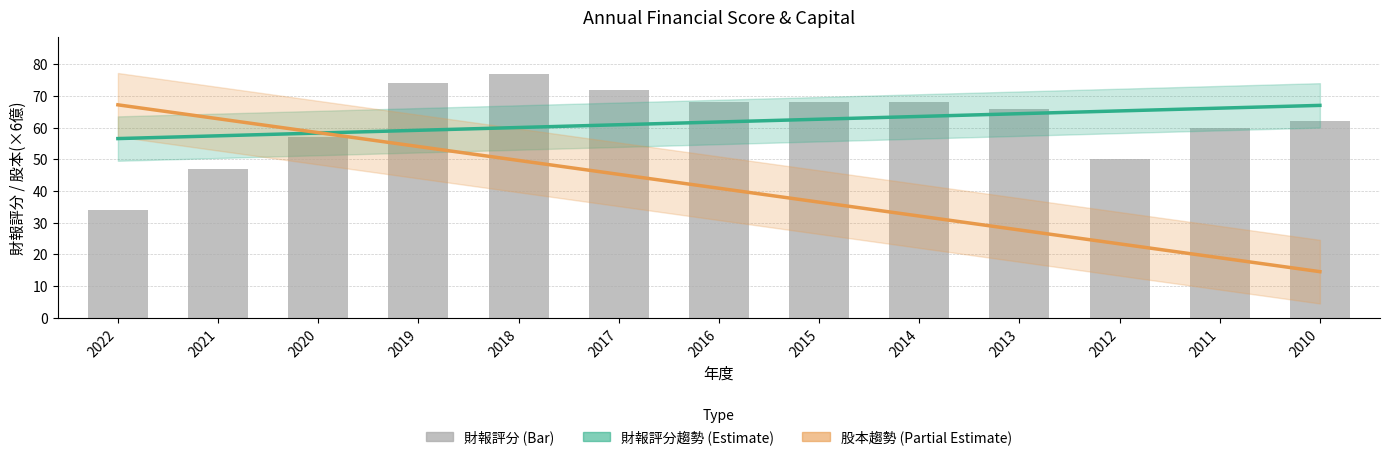

Rank the categories by value from lowest to highest.

2022, 2021, 2012, 2020, 2011, 2010, 2013, 2016, 2015, 2014, 2017, 2019, 2018